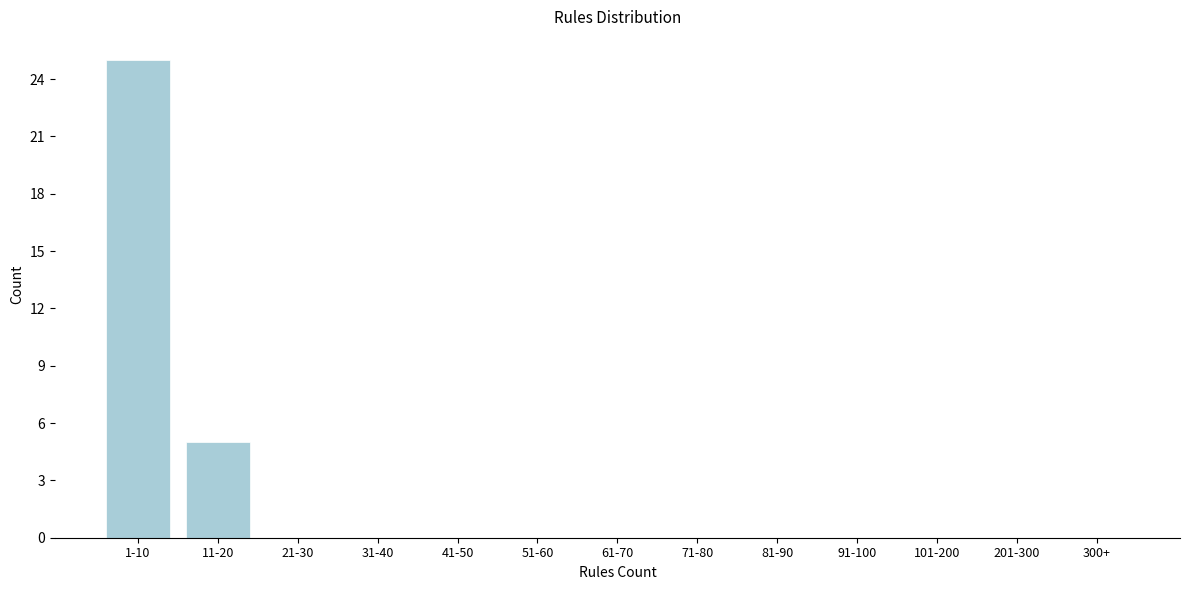

Reading left to right, transcribe all the data shown in this chart.

1-10=25	11-20=5	21-30=0	31-40=0	41-50=0	51-60=0	61-70=0	71-80=0	81-90=0	91-100=0	101-200=0	201-300=0	300+=0